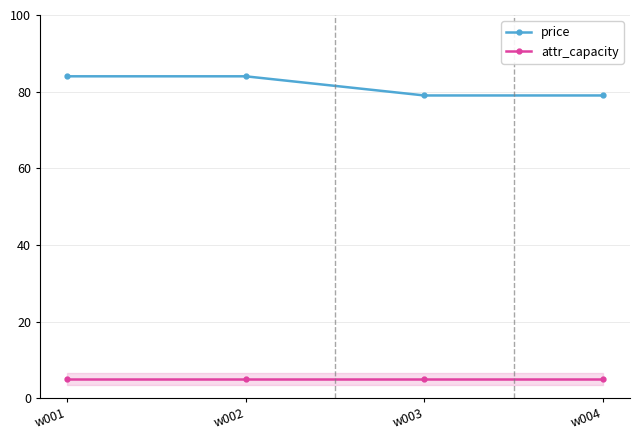

What are all the series names shown in the legend?

price, attr_capacity